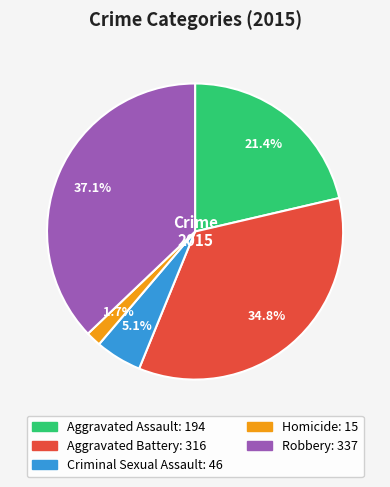

Is there a majority slice in this chart?

No